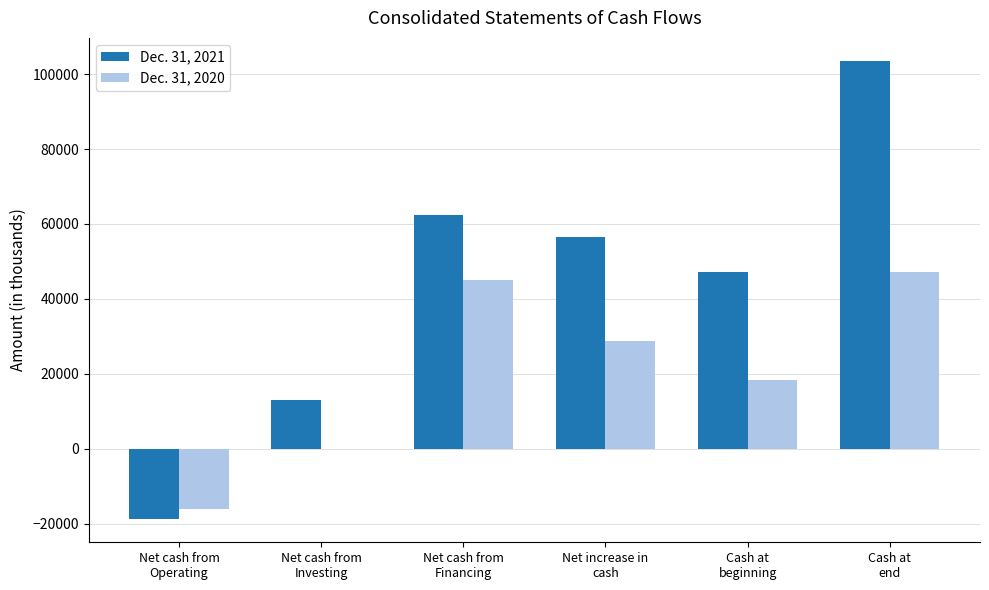

Are the bars horizontal?

No